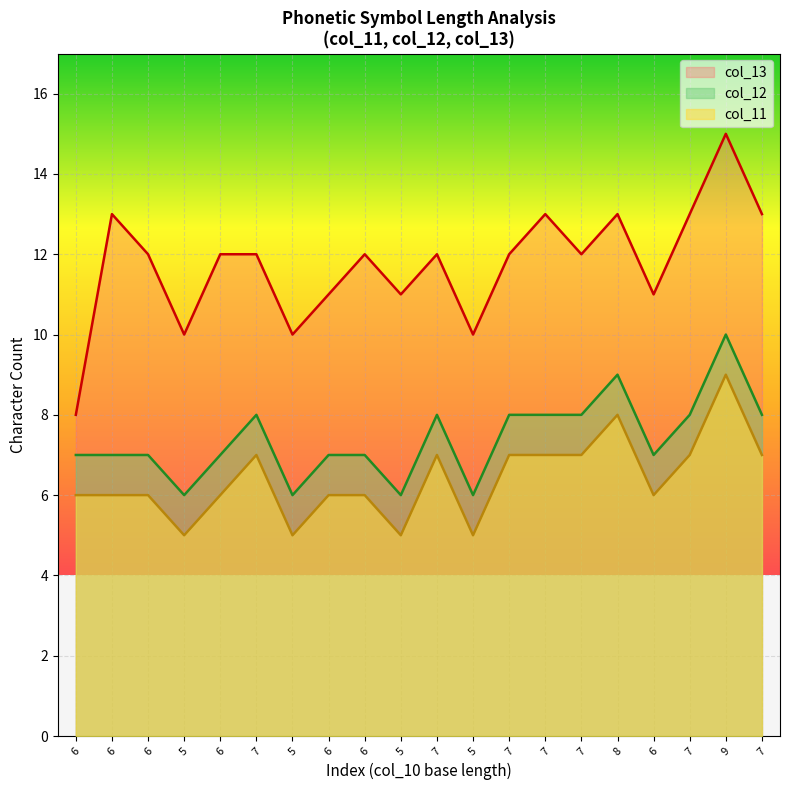

Does the chart display data point markers on the line(s)?

No